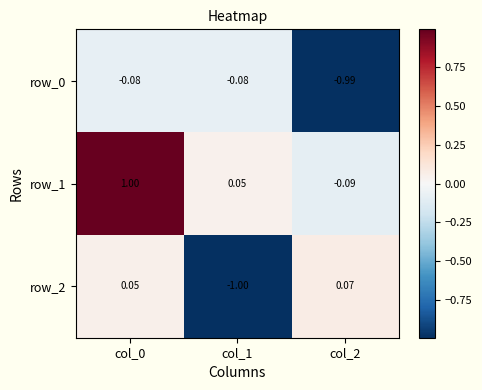

What is the total value across all series at col_2?

-1.0